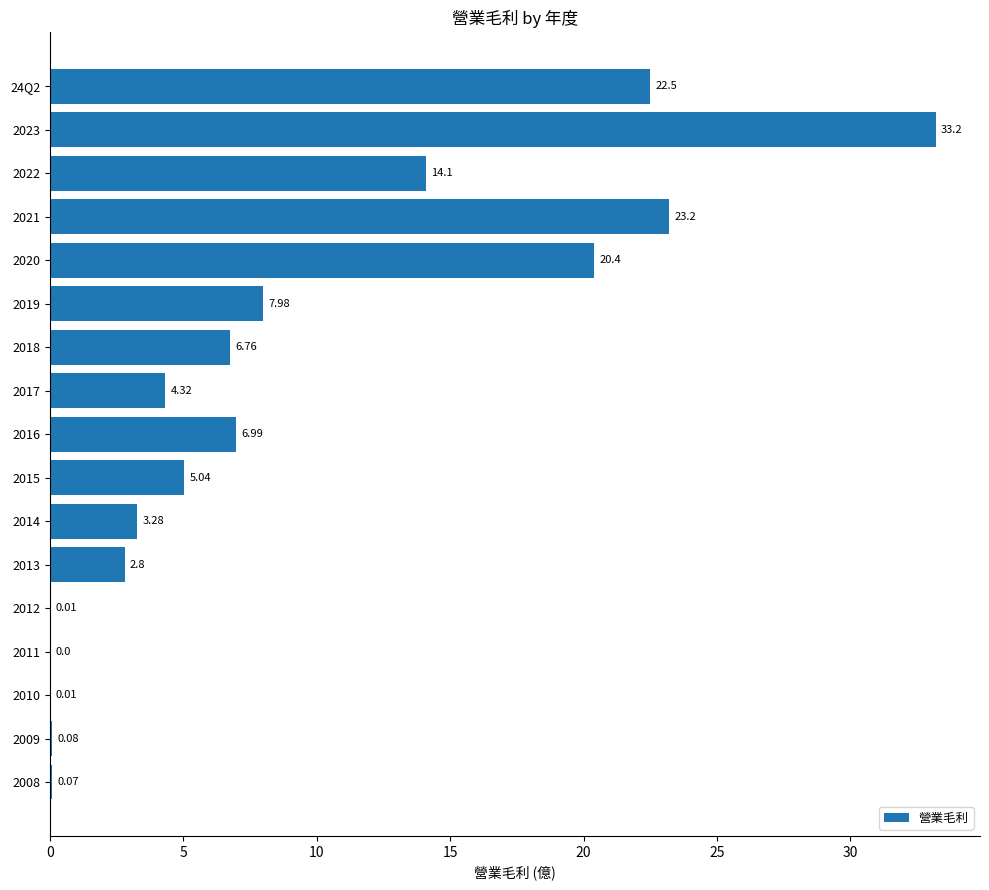

What is the sum of all values?

150.7